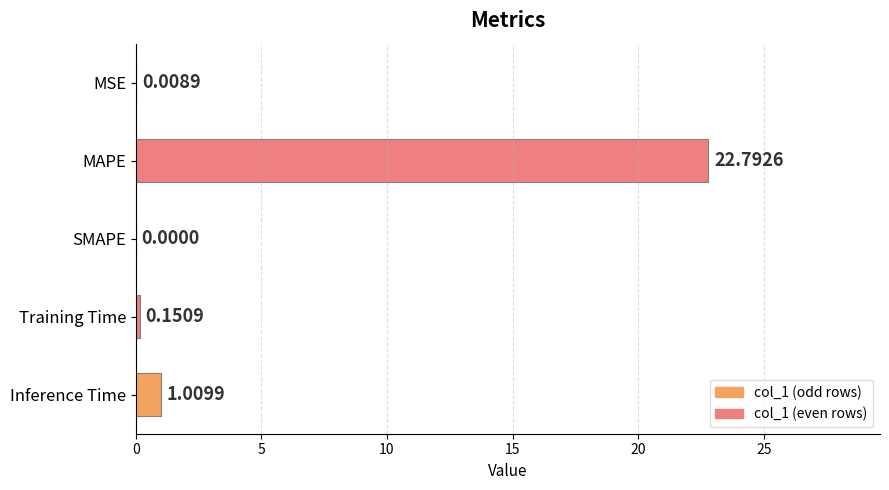

What is the sum of the values at MAPE and SMAPE?

22.8